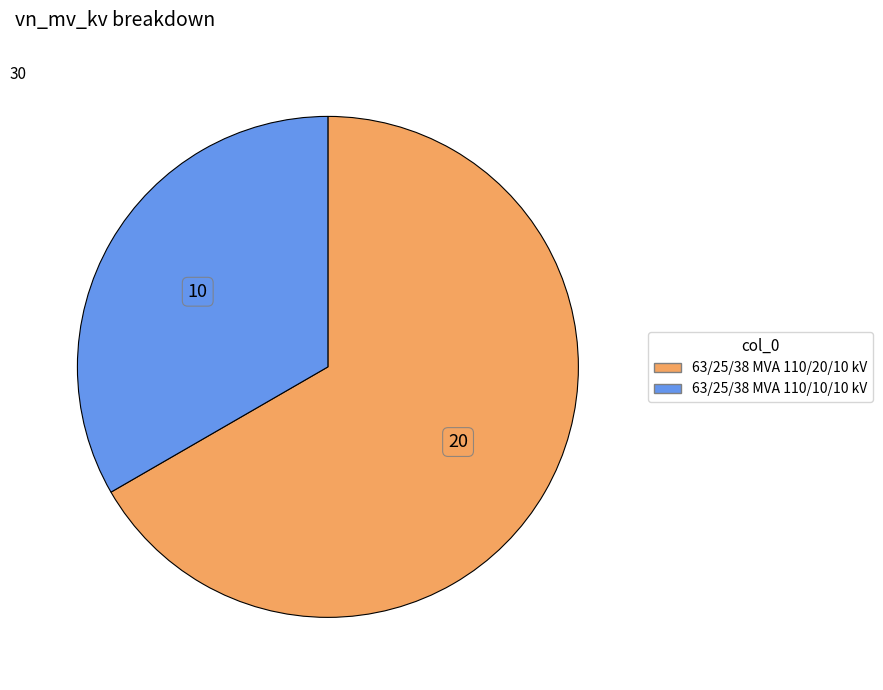

Rank the categories by value from highest to lowest.

63/25/38 MVA 110/20/10 kV, 63/25/38 MVA 110/10/10 kV